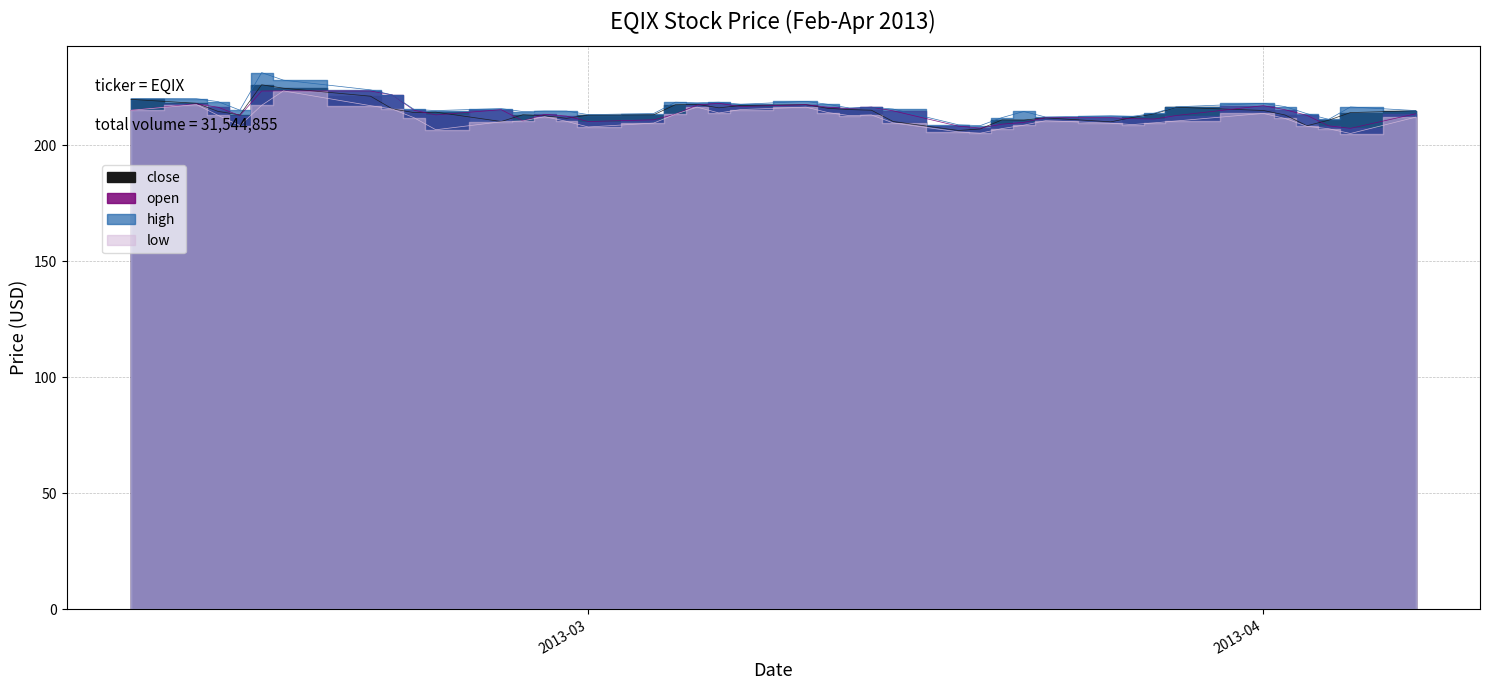

What is the maximum value for high?

231.3